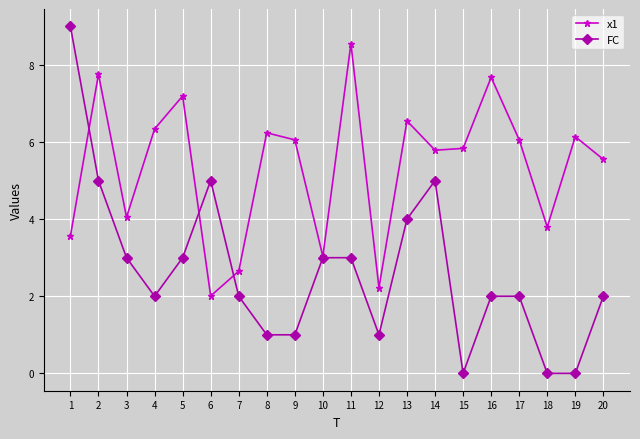

Where do FC and x1 first cross each other?

1 and 2